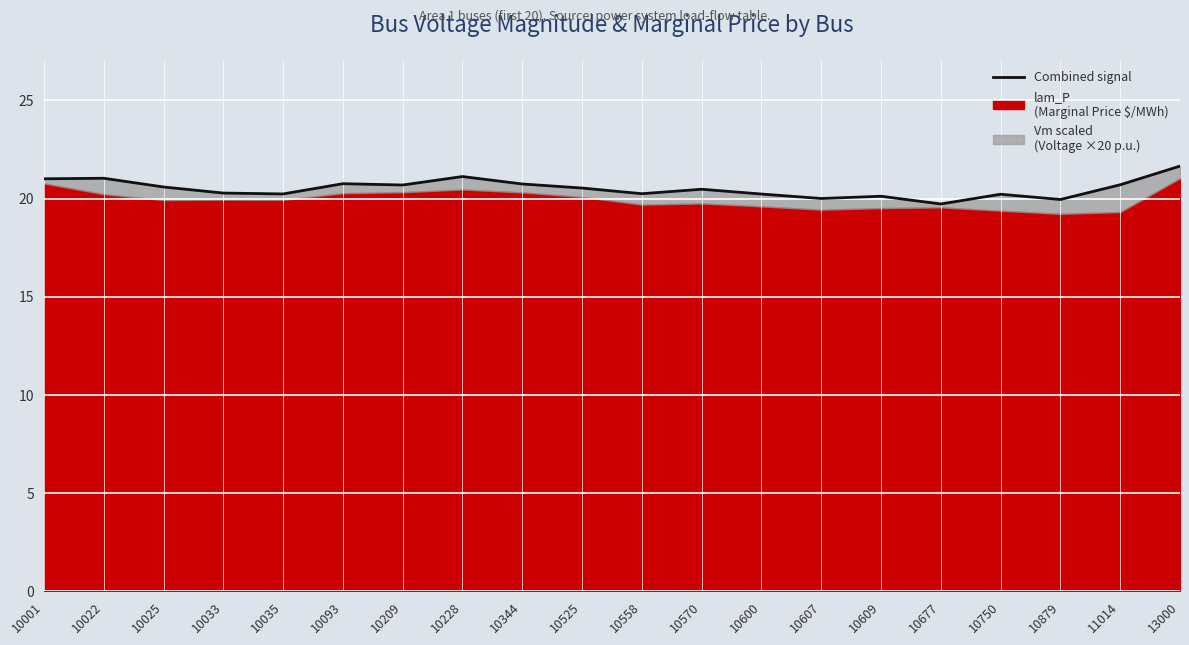

Does the chart display data point markers on the line(s)?

No